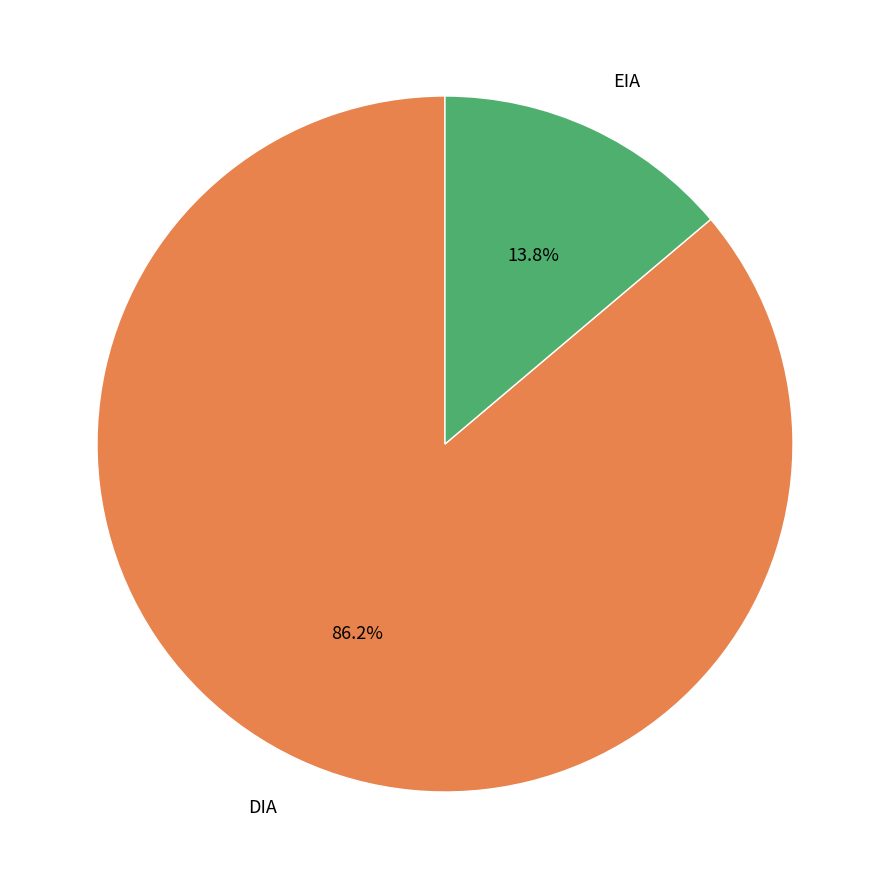

True or false: DIA accounts for 72% of the total.

False